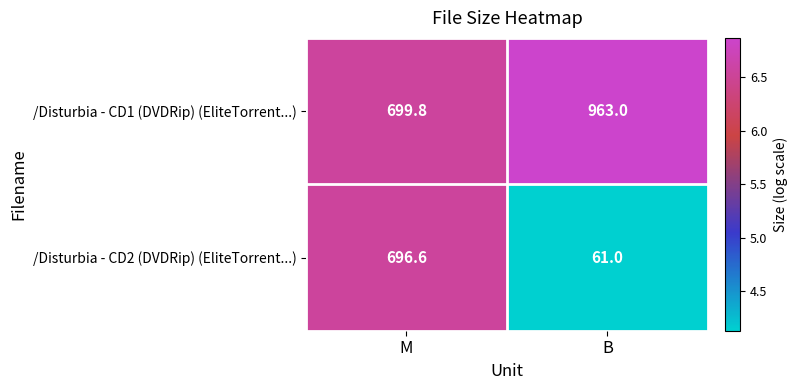

What is the approximate value of /Disturbia - CD2 (DVDRip) (EliteTorrent...) at M?

696.6